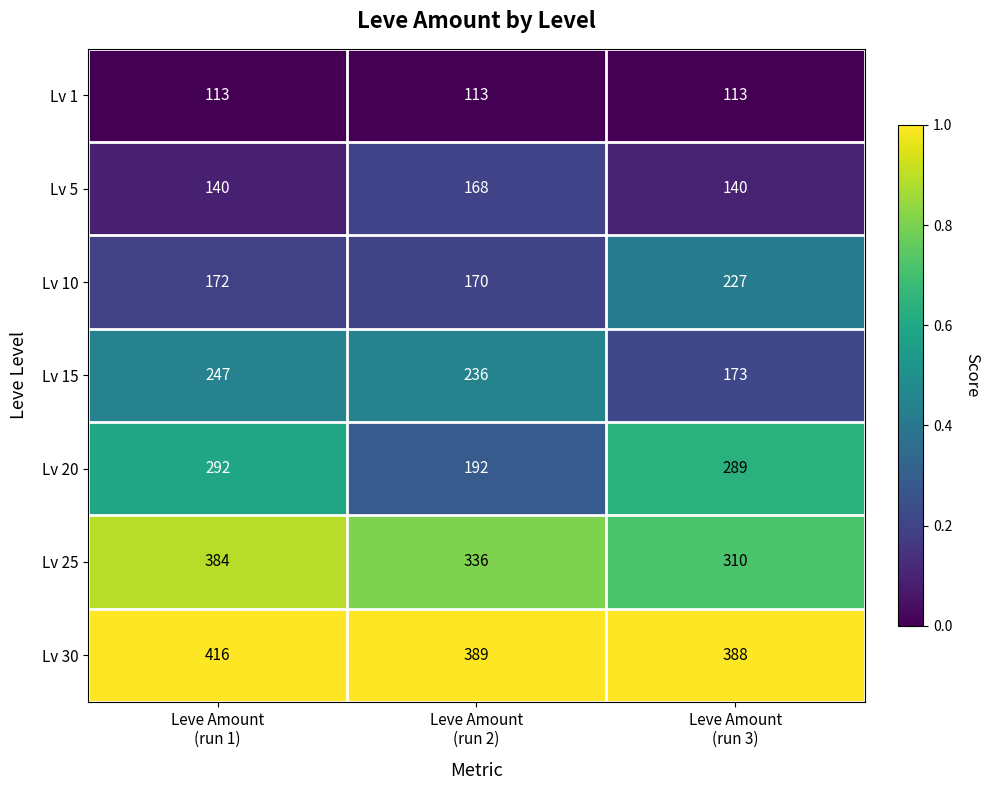

List the series in order of their peak value, lowest first.

Lv 1, Lv 5, Lv 10, Lv 15, Lv 20, Lv 25, Lv 30